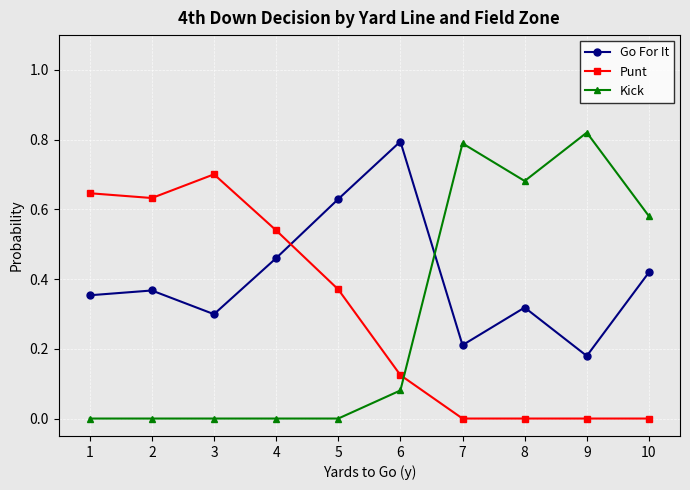

At 3, list the series in order from smallest to largest.

Kick, Go For It, Punt